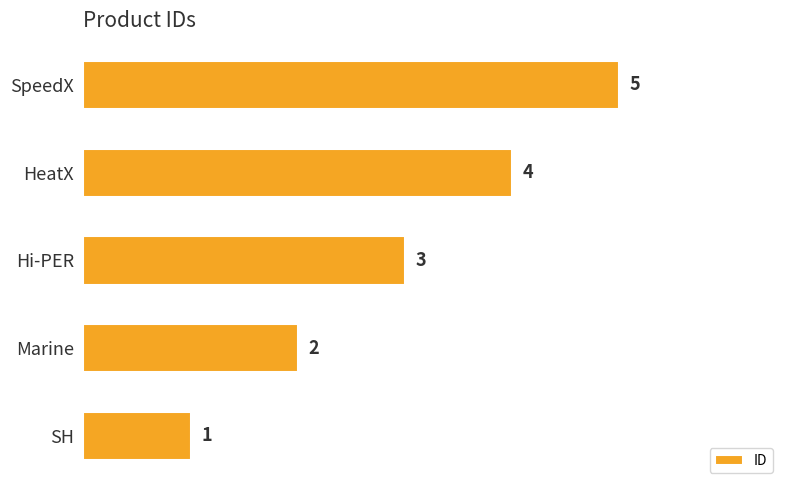

Count the values in the range 2 to 4.

3